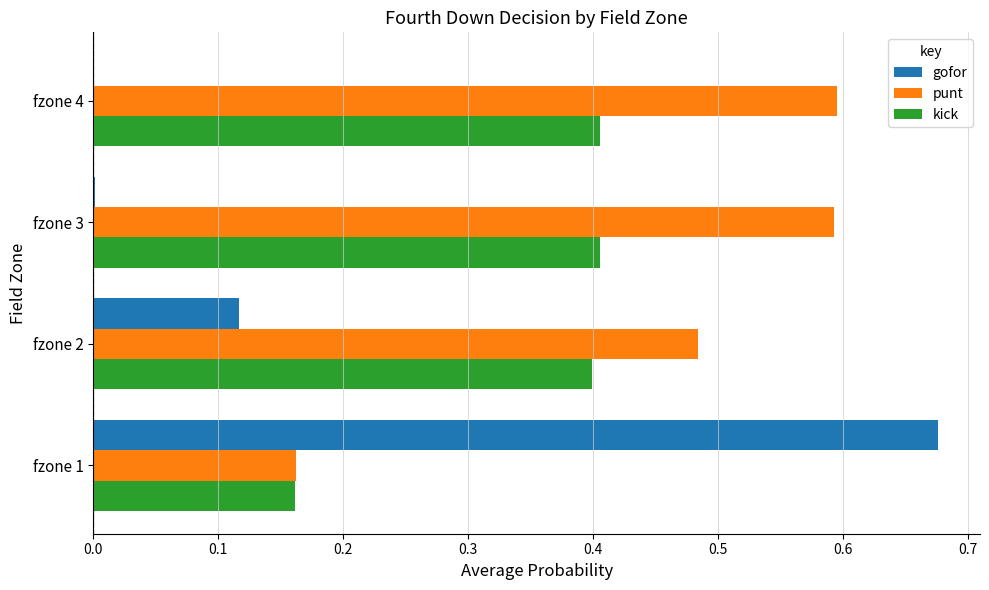

What is the sum of all punt values?

1.8